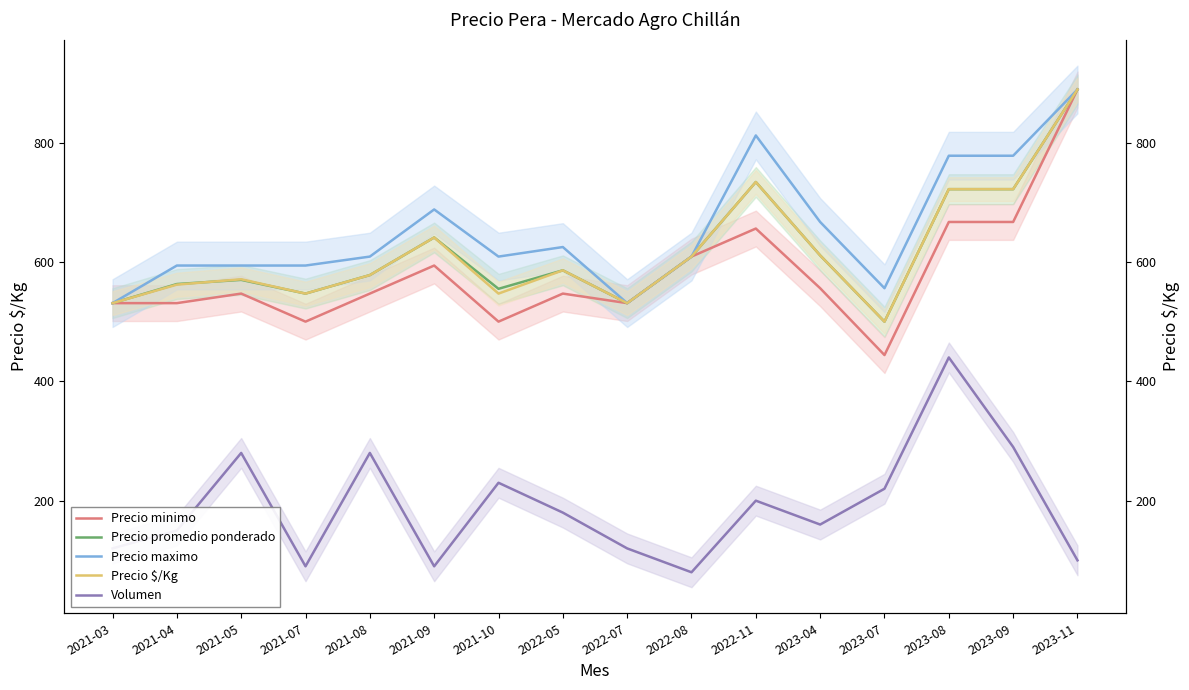

What is the difference between the highest and lowest values at 2021-08?

329